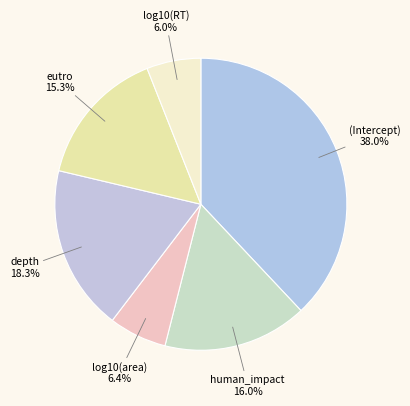

Count the number of slices in the pie.

6